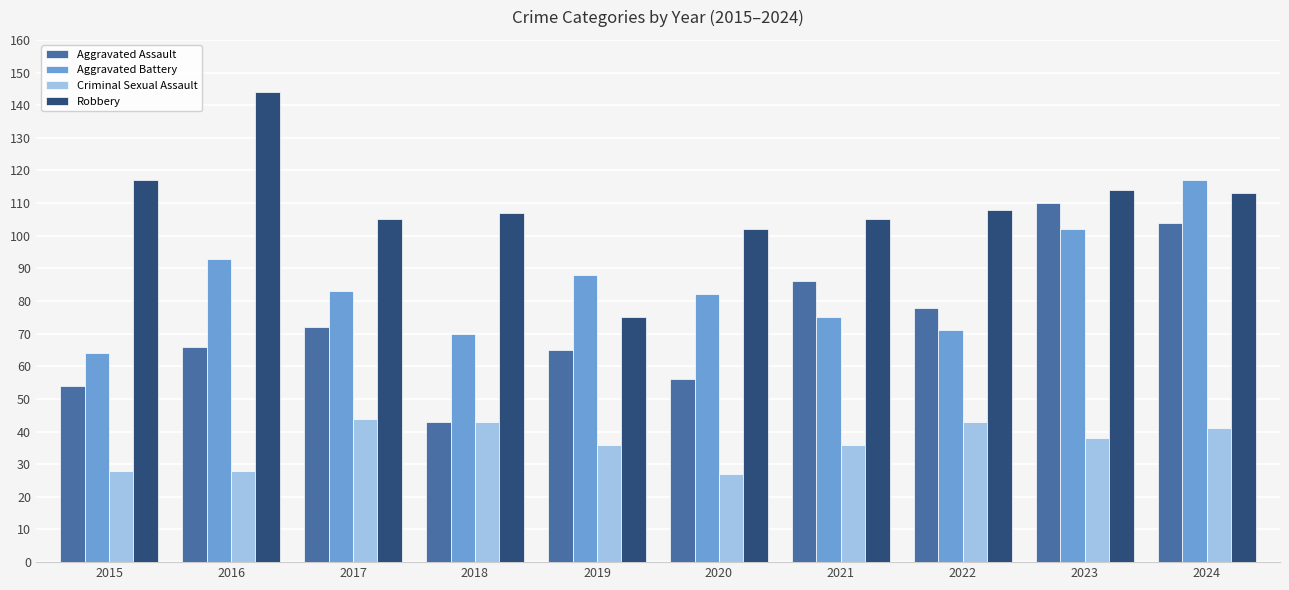

Reading left to right, transcribe all the data shown in this chart.

Aggravated Assault: 2015=54	2016=66	2017=72	2018=43	2019=65	2020=56	2021=86	2022=78	2023=110	2024=104
Aggravated Battery: 2015=64	2016=93	2017=83	2018=70	2019=88	2020=82	2021=75	2022=71	2023=102	2024=117
Criminal Sexual Assault: 2015=28	2016=28	2017=44	2018=43	2019=36	2020=27	2021=36	2022=43	2023=38	2024=41
Robbery: 2015=117	2016=144	2017=105	2018=107	2019=75	2020=102	2021=105	2022=108	2023=114	2024=113